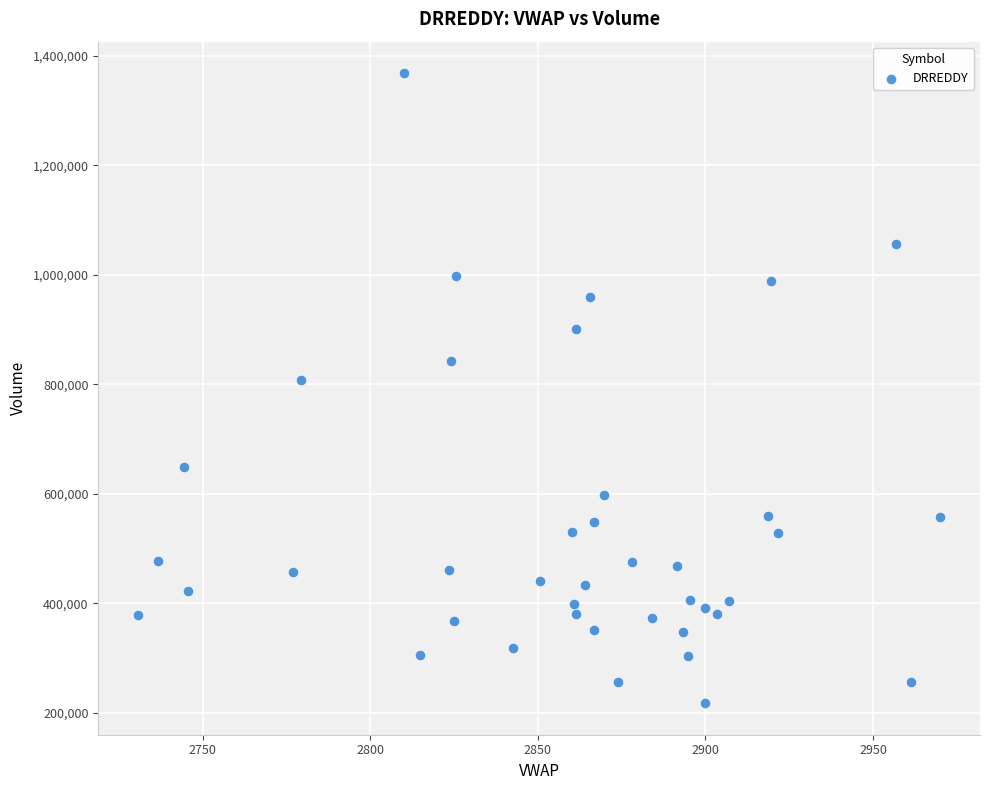

What is the range of Y values (max minus min)?

1150575